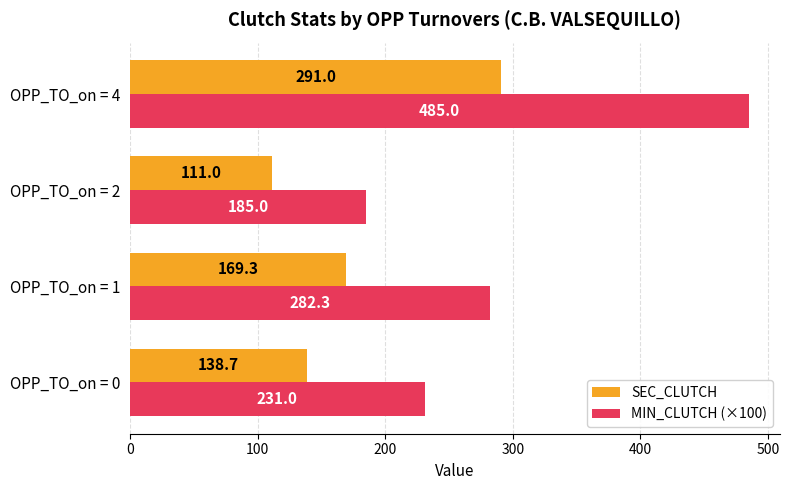

What is the difference between the maximum and minimum values in the SEC_CLUTCH series?

180.0